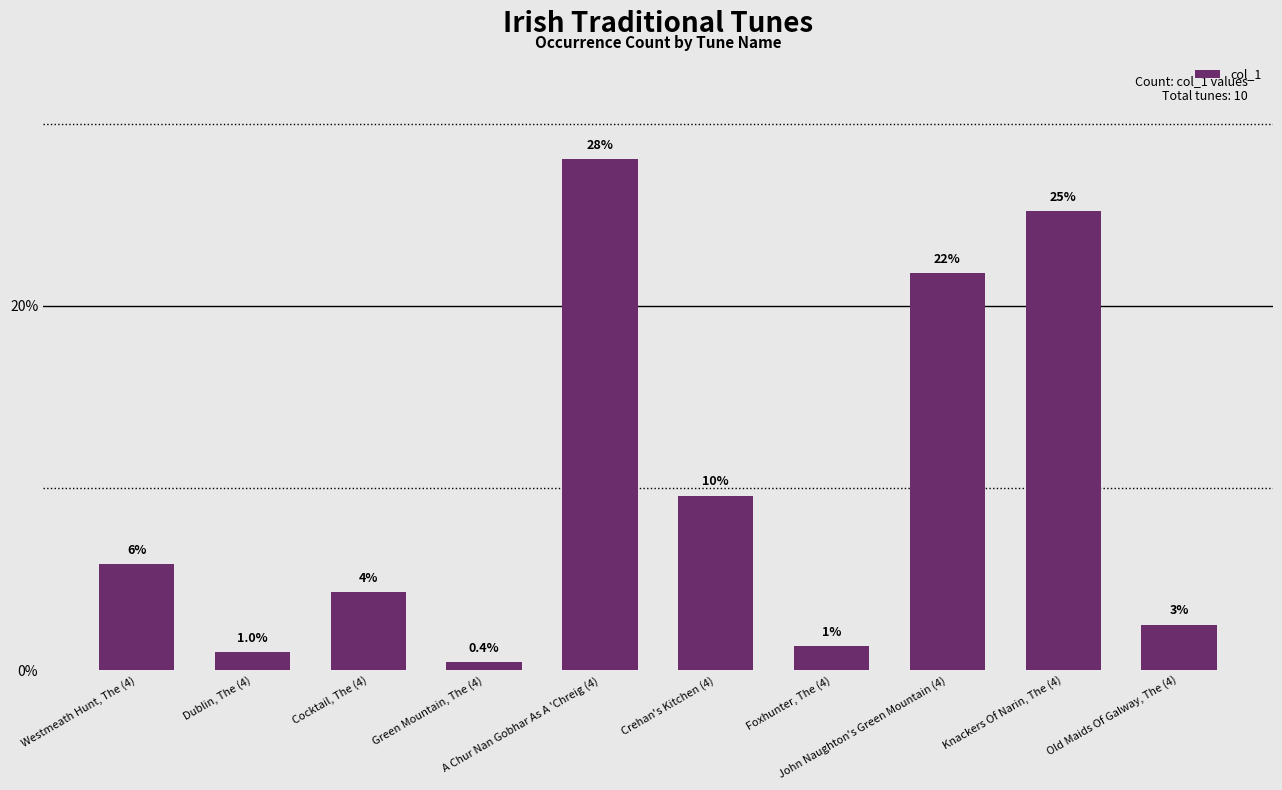

How many bars are there in total?

10